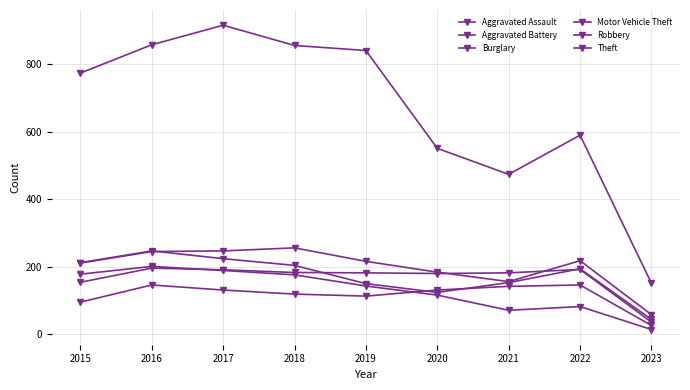

At how many categories does at least one series exceed 882?

1